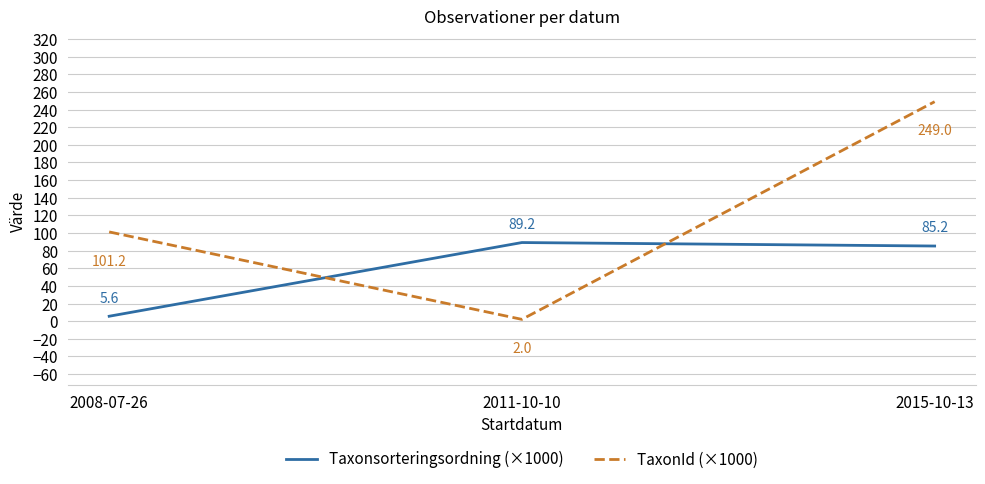

What are all the series names shown in the legend?

Taxonsorteringsordning (×1000), TaxonId (×1000)